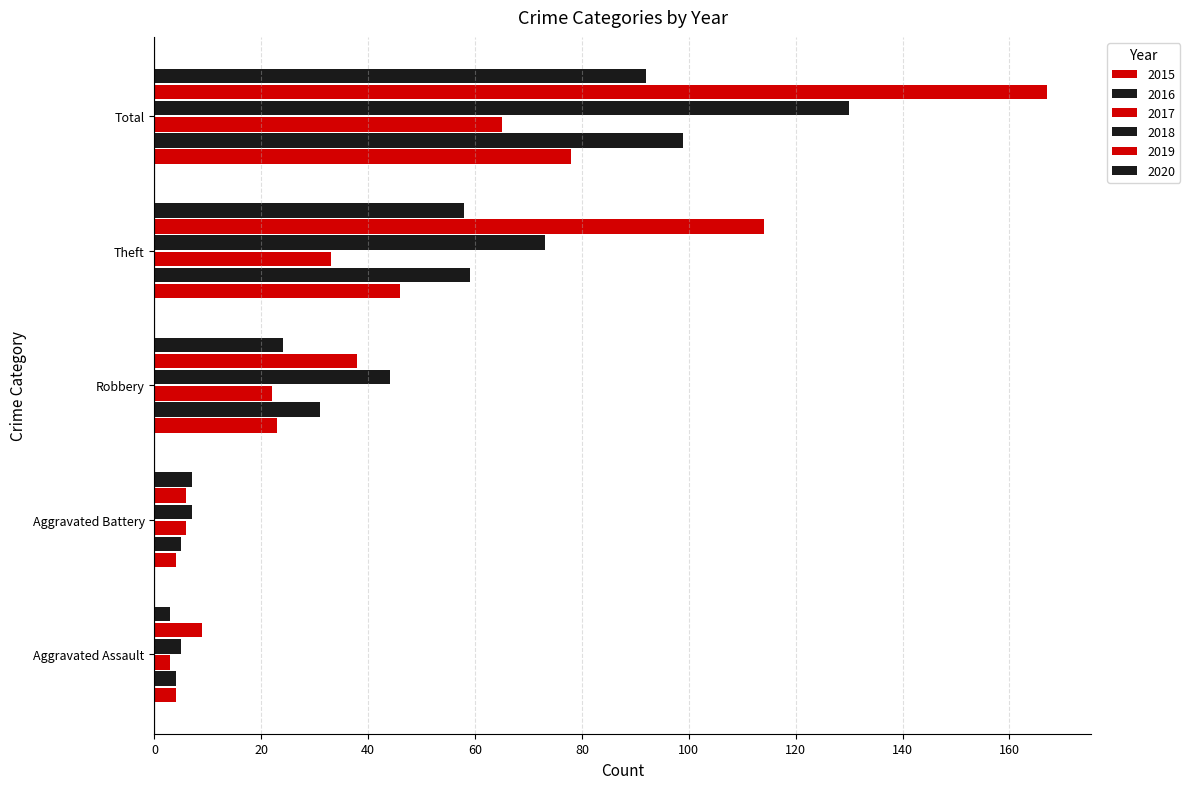

What is the label of the 1st bar from the left?

Aggravated Assault